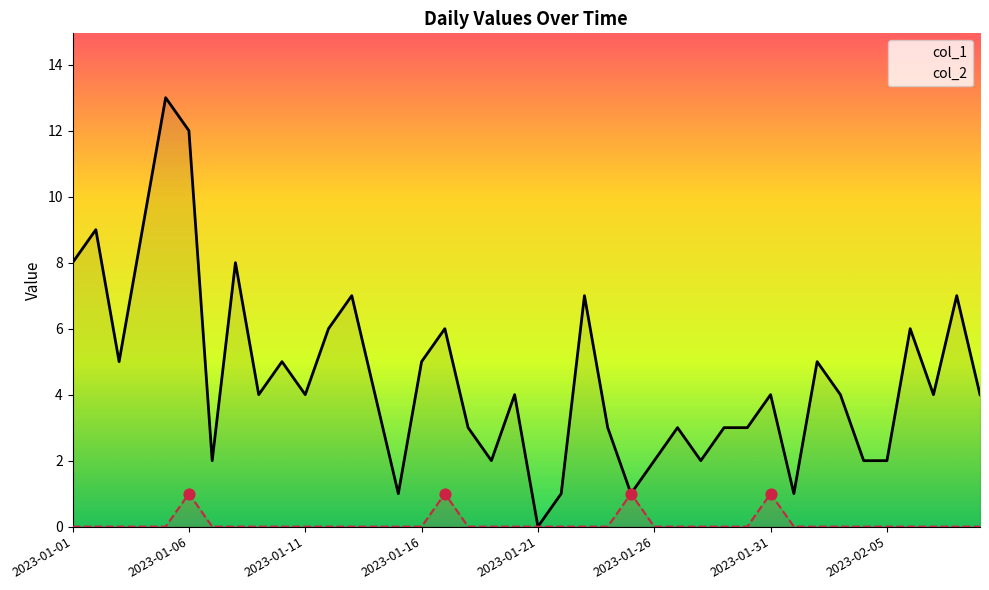

Which series has the largest Y range (max minus min)?

col_1